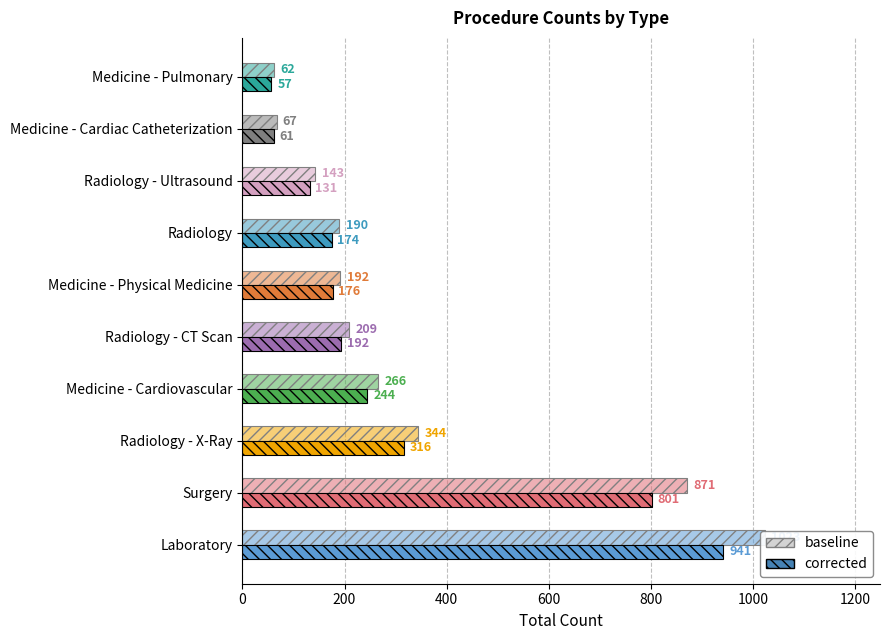

List the series in order of their overall mean, highest first.

baseline, corrected